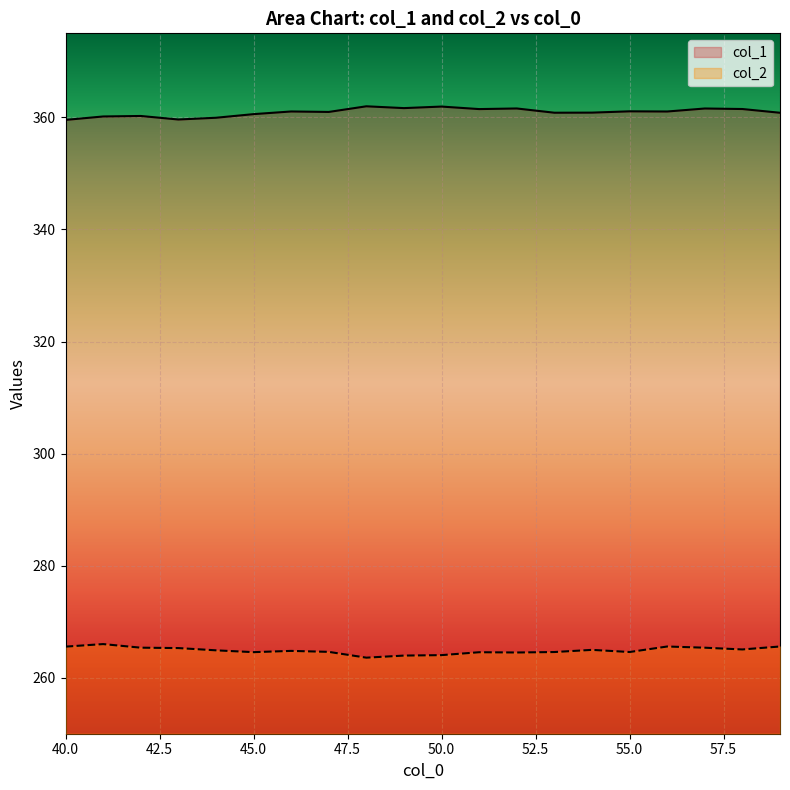

Which series changed the most between 45 and 51?

col_1